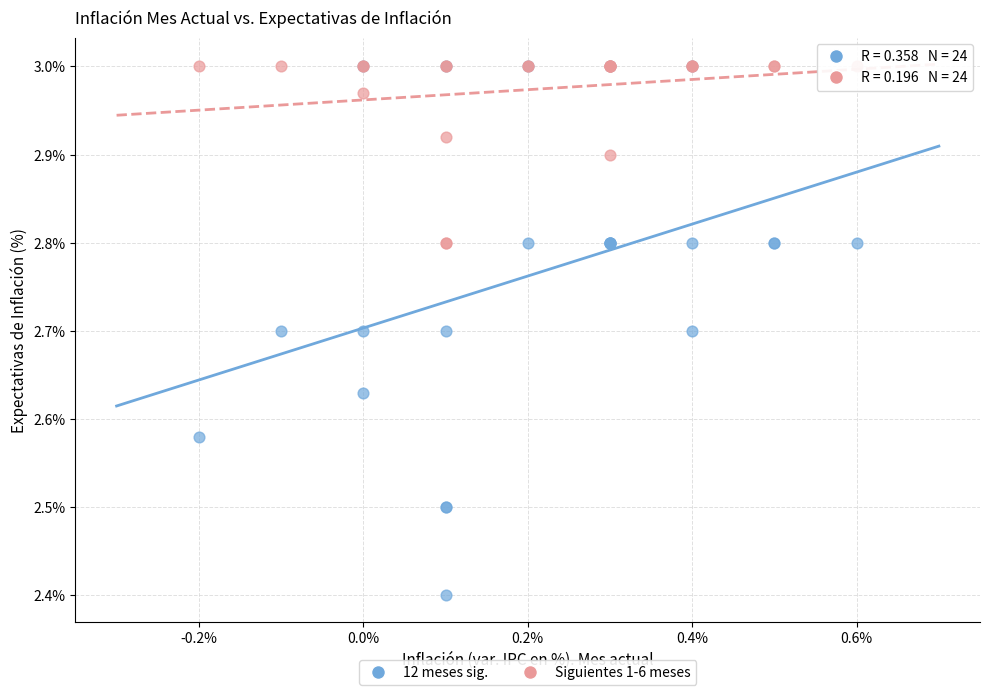

Which series contains the lowest Y value?

12 meses sig.